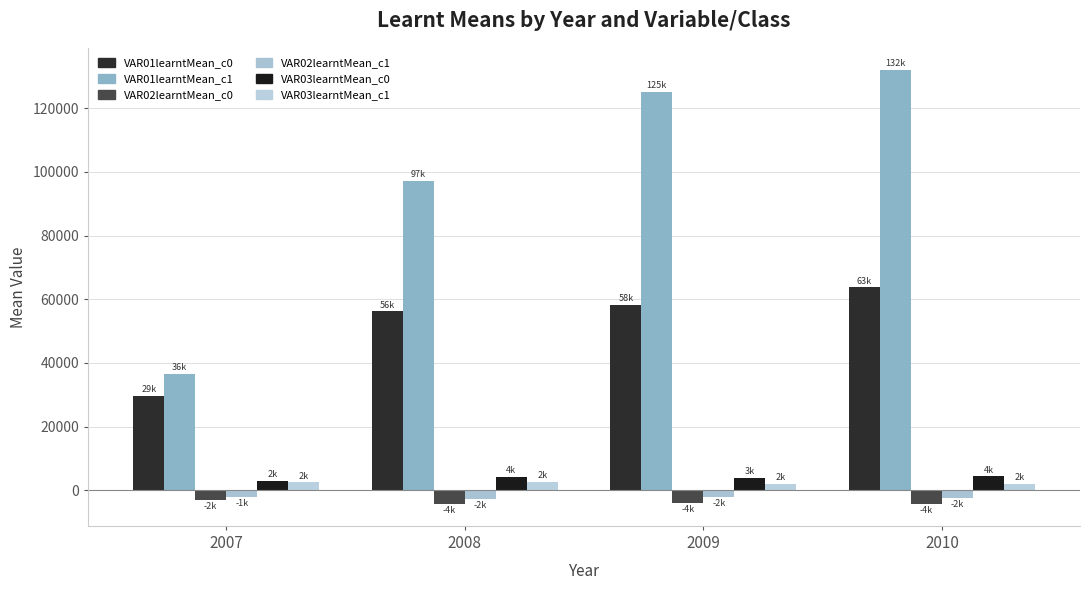

Which series has the widest spread of values?

VAR01learntMean_c1